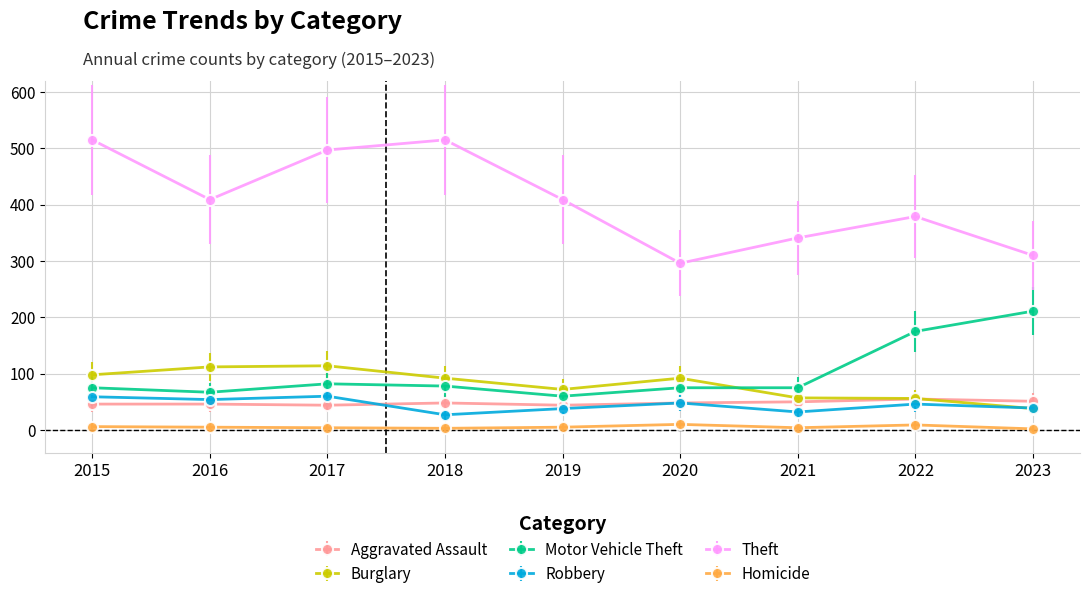

Rank the series at 2019 from lowest to highest value.

Homicide, Robbery, Aggravated Assault, Motor Vehicle Theft, Burglary, Theft